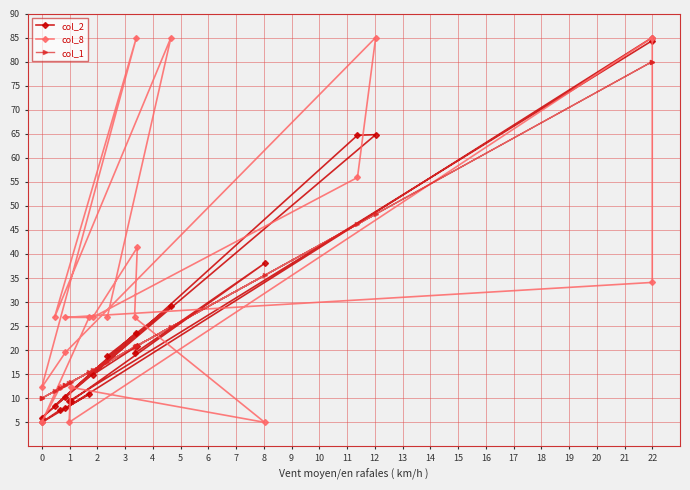

Which has a higher value, 19 or 4?

19